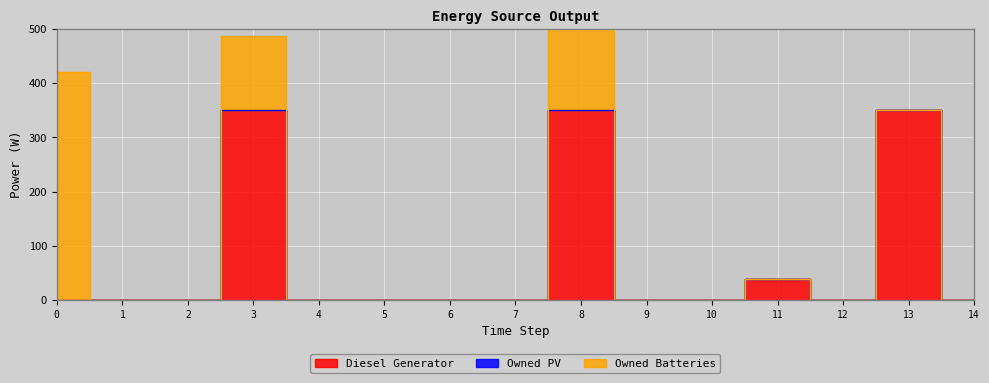

How many distinct data groups are displayed?

3